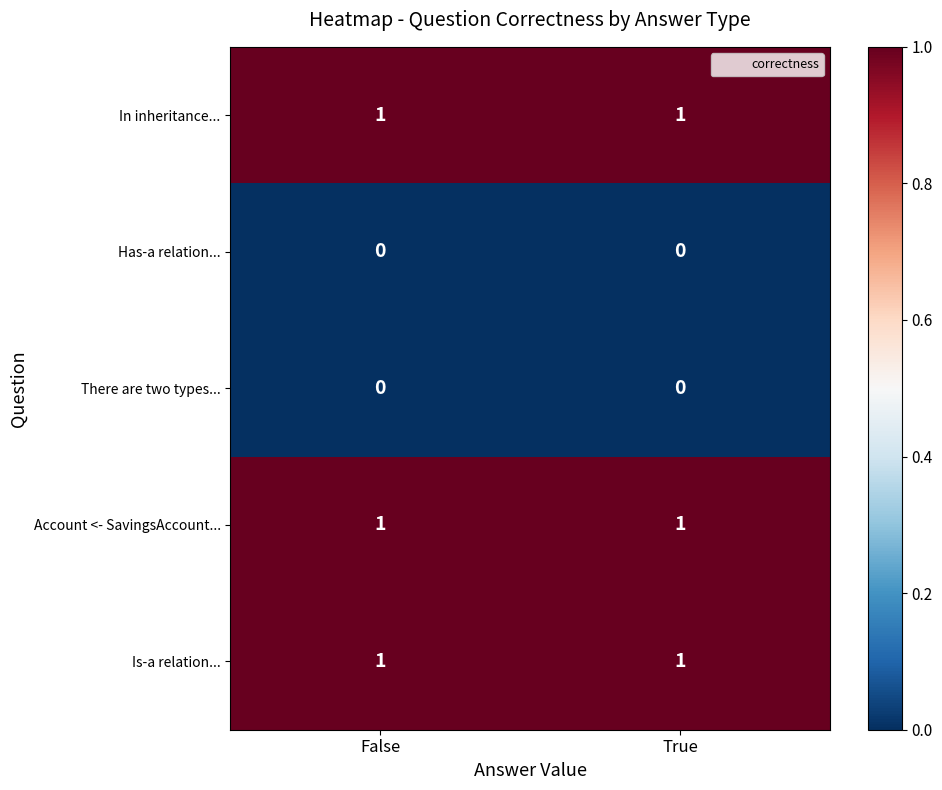

Reading left to right, list all the values displayed in this chart.

In inheritance...: False=1	True=1
Has-a relation...: False=0	True=0
There are two types...: False=0	True=0
Account <- SavingsAccount...: False=1	True=1
Is-a relation...: False=1	True=1